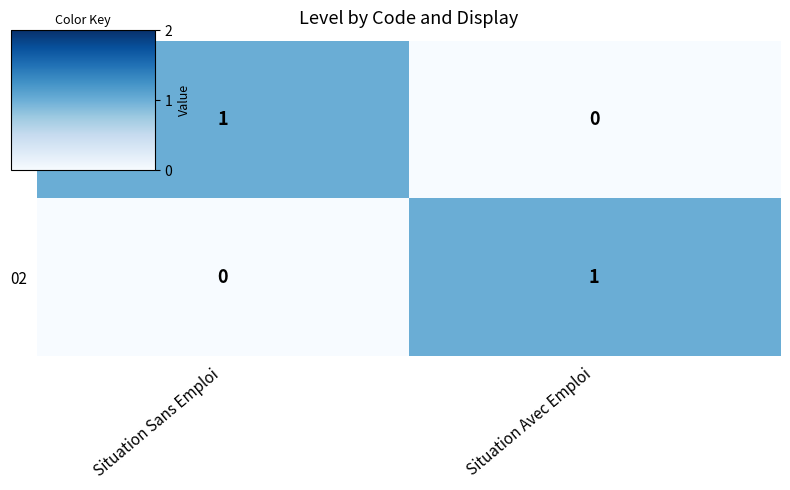

Which category has the lowest value in the 01 series?

Situation Avec Emploi